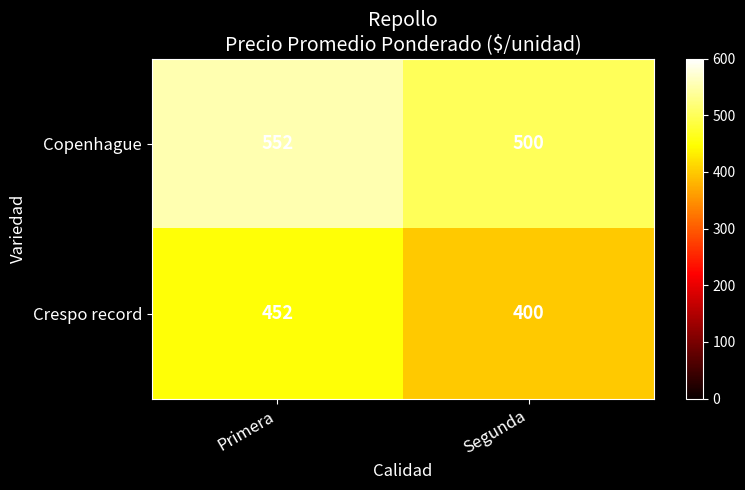

What is the difference between the highest and lowest values at Segunda?

100